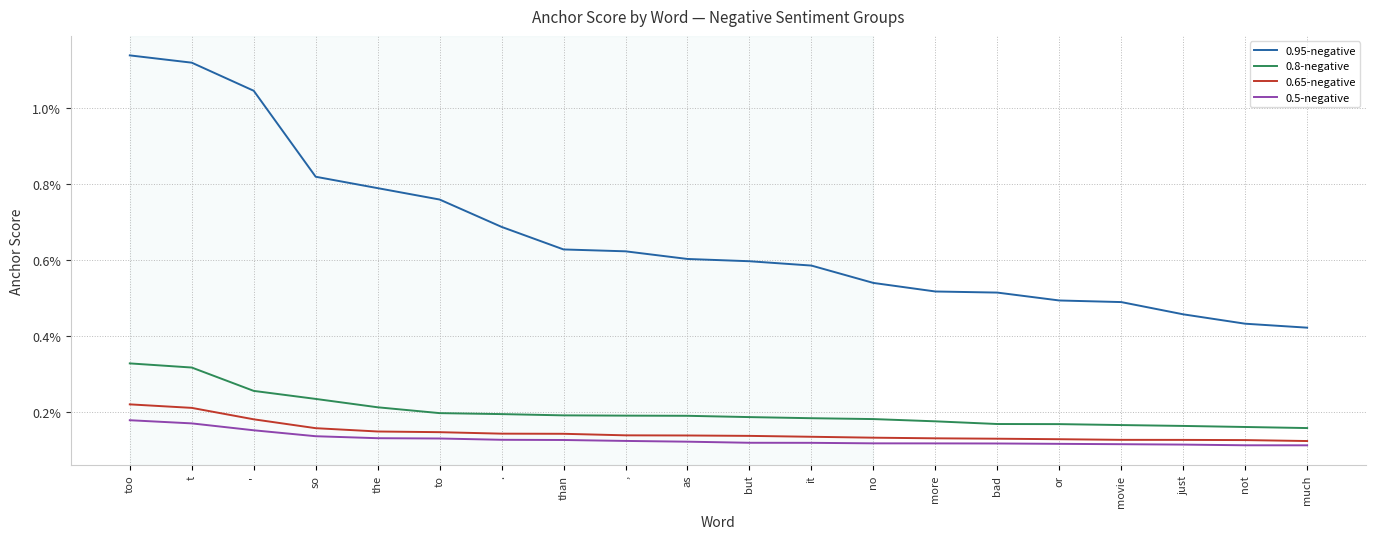

Is this an area chart (filled region under the line)?

No